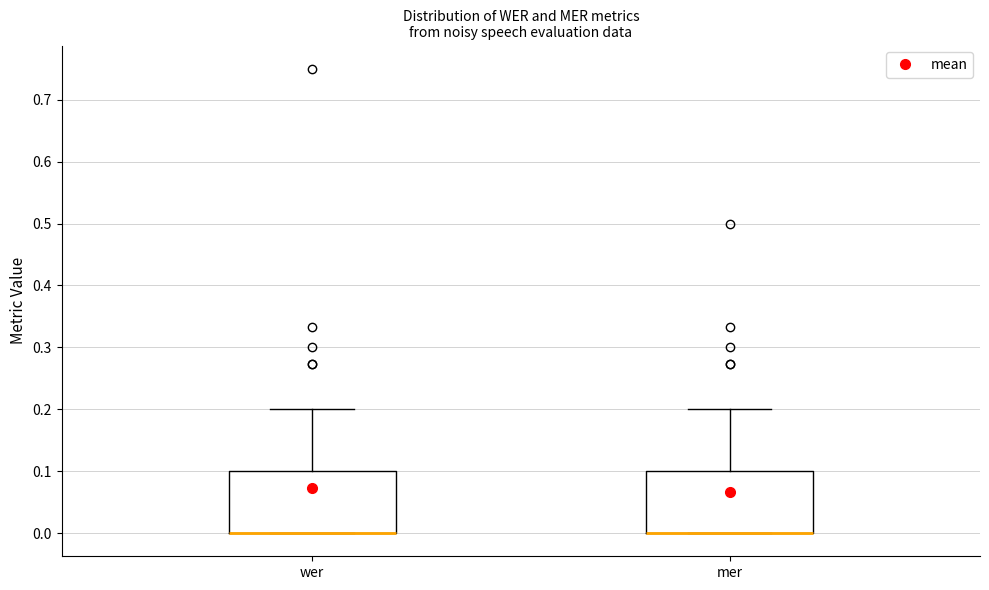

Where does the upper whisker of the box for mer end on the y-axis? The values are not printed on the chart, so give them approximately, as read against the axis.

0.2